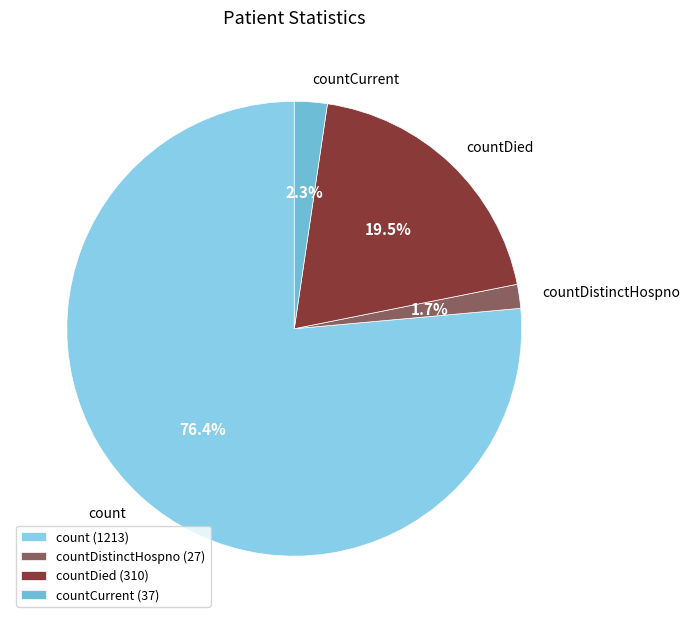

Is it true that countDistinctHospno is 11% of the pie?

False